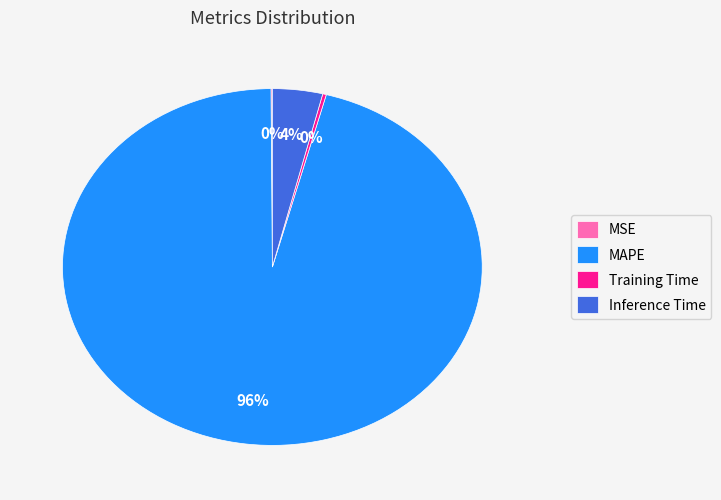

Does Training Time account for over 50% of the chart?

No